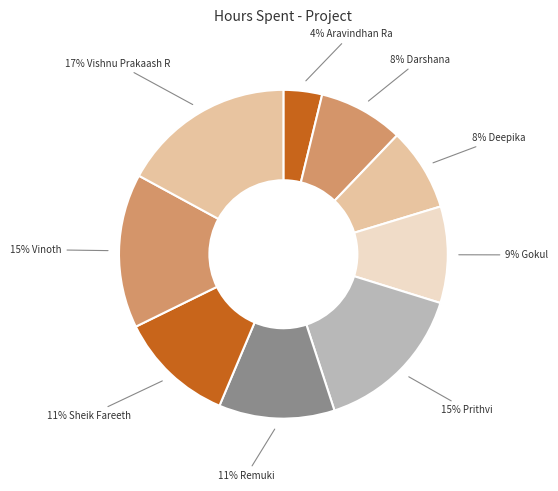

Count the number of slices in the pie.

9